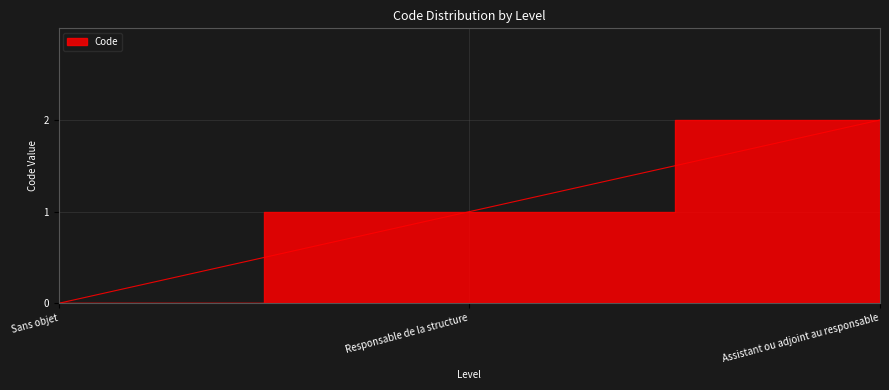

Which label corresponds to the largest value in the chart?

Assistant ou adjoint au responsable